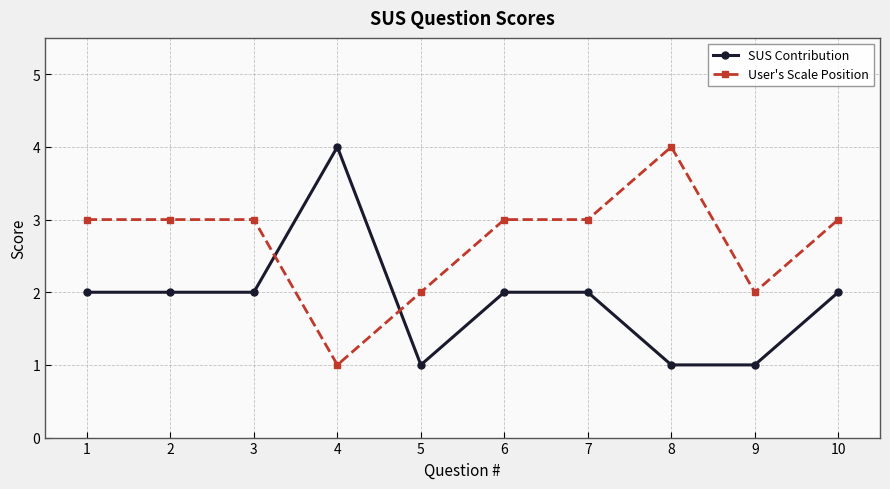

Reading right to left, extract all data points from this chart.

SUS Contribution: 2	1	1	2	2	1	4	2	2	2
User's Scale Position: 3	2	4	3	3	2	1	3	3	3